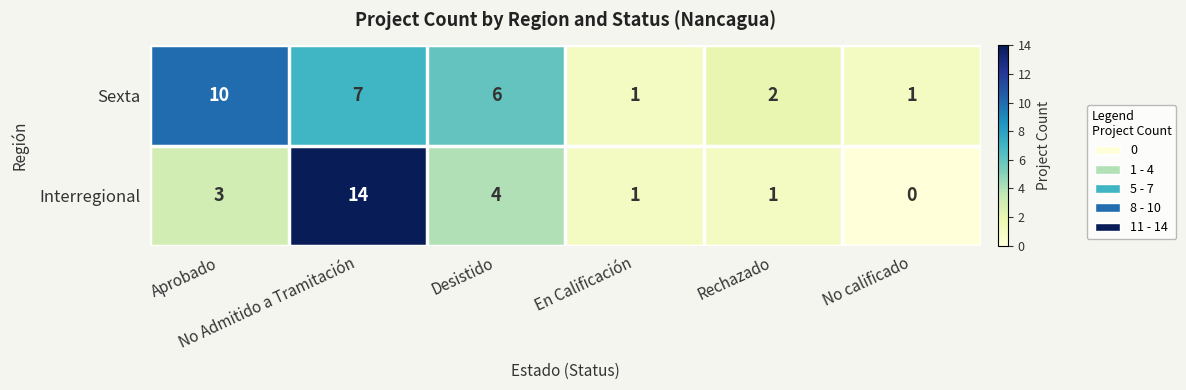

Count the Sexta values in the range 1 to 7.

5